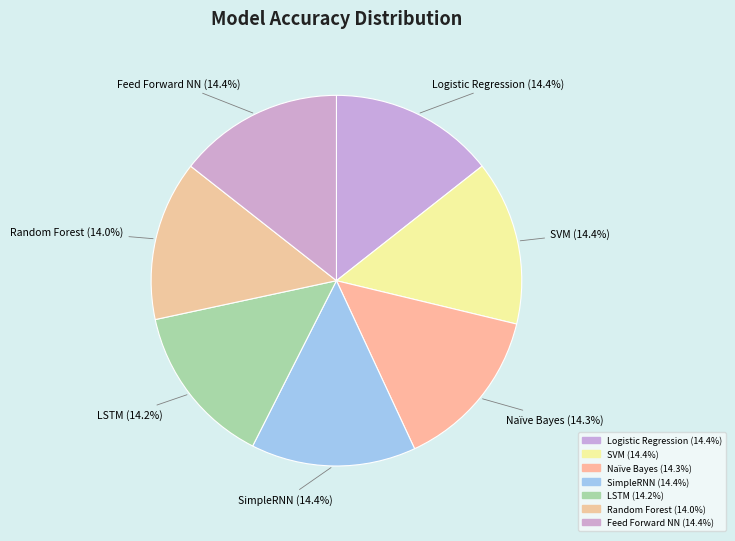

Combined, do Feed Forward NN and Naïve Bayes account for over 50%?

No